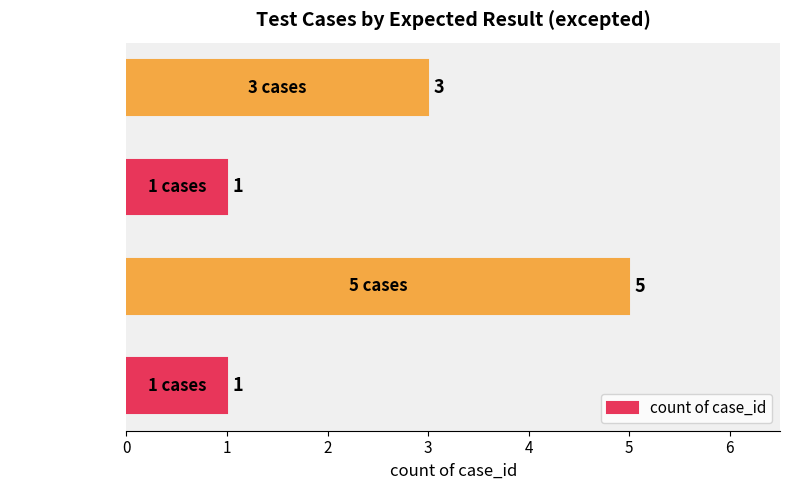

At which label is the value closest to 3?

excepted = 3